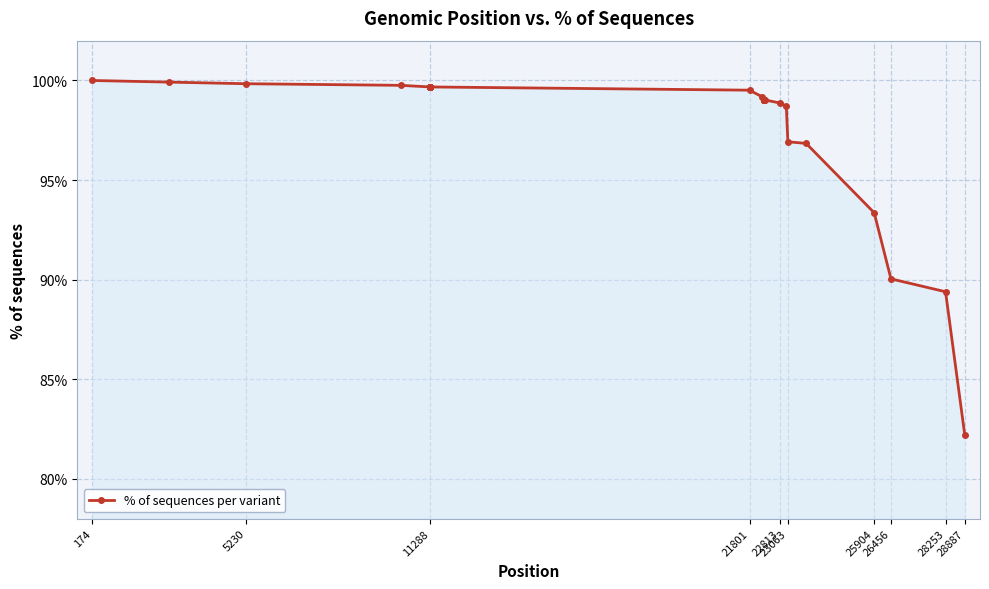

What is the value of the 19th point from the left?

99.0